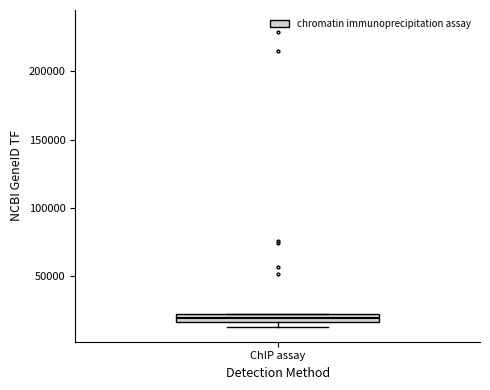

Where is the upper edge of the box for ChIP assay on the y-axis? The values are not printed on the chart, so give them approximately, as read against the axis.

20000